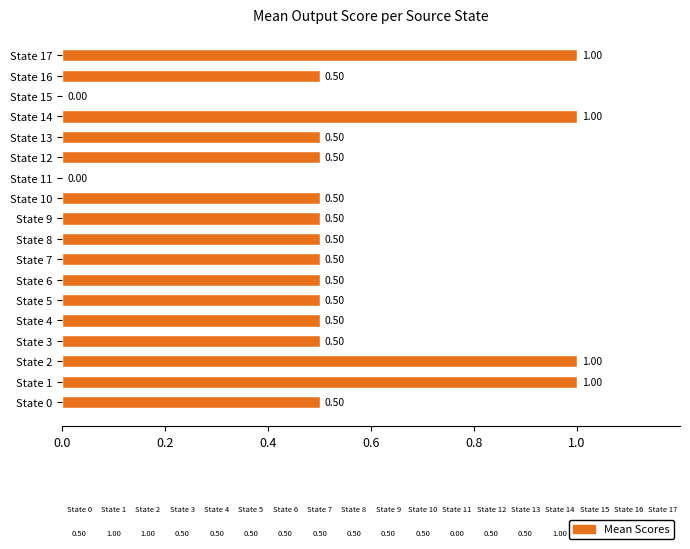

Are the bars horizontal?

Yes